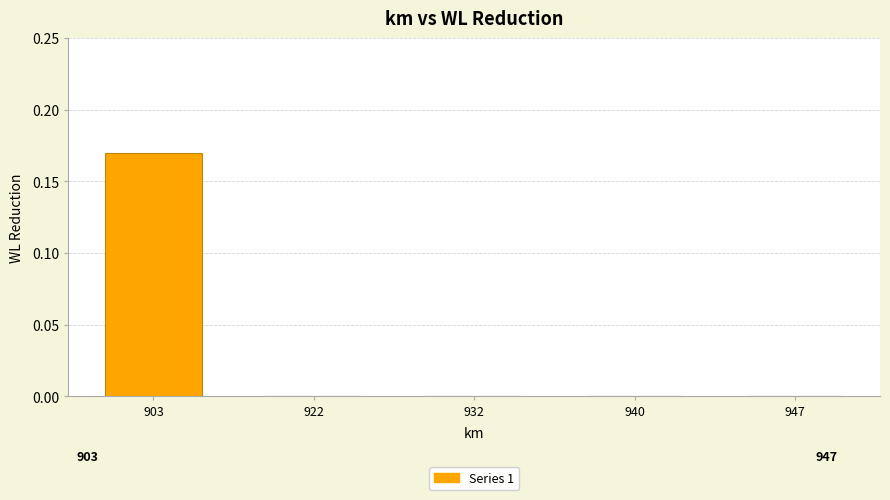

Between 903 and 922, which is larger?

903